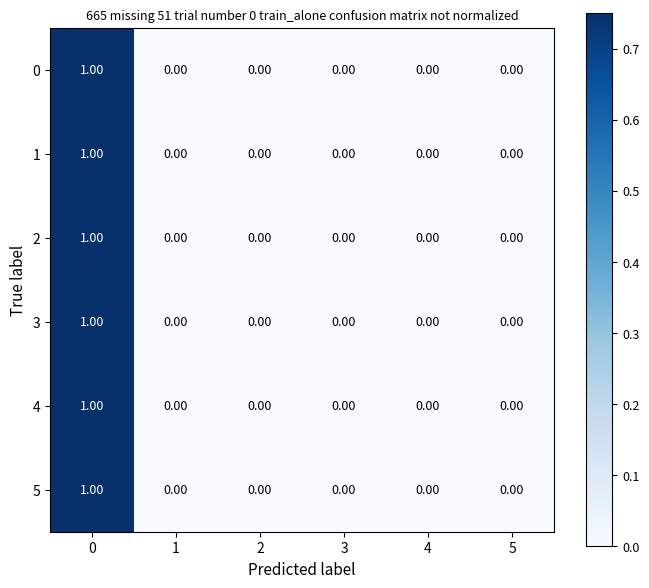

Is the value of 3 at 3 greater than the value of 1 at 0?

No